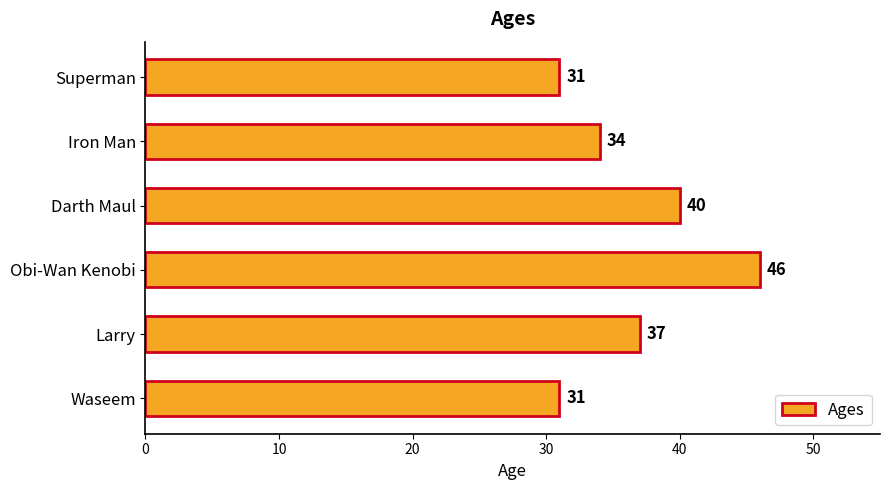

Which label corresponds to the largest value in the chart?

Obi-Wan Kenobi